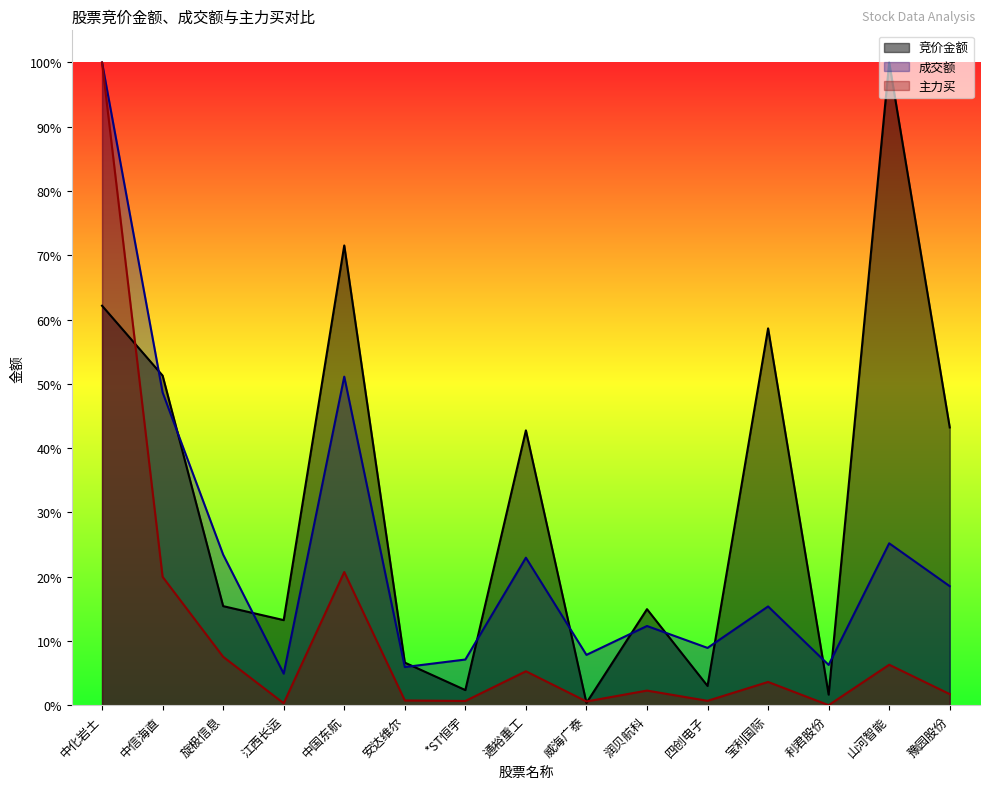

What position from the left is 旋极信息?

3